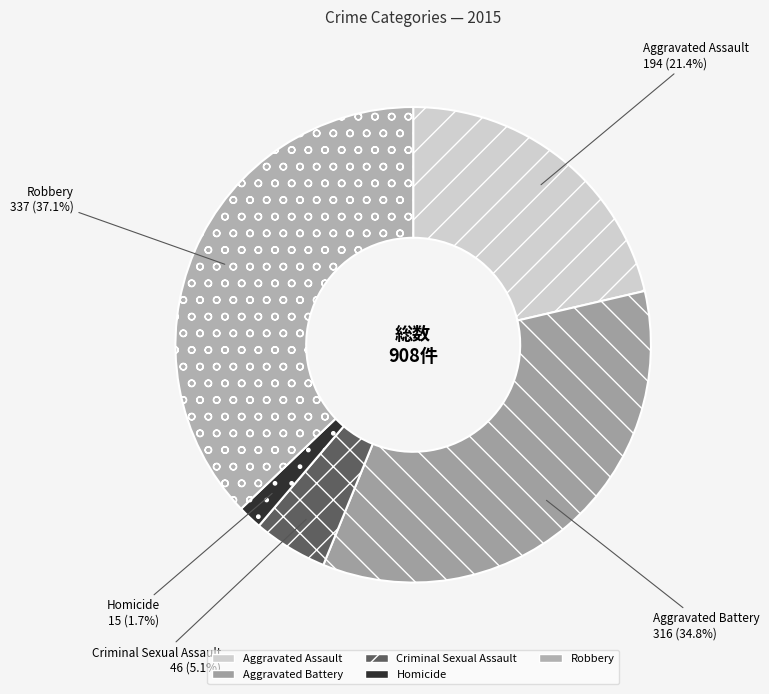

Which category has the biggest portion of the pie?

Robbery